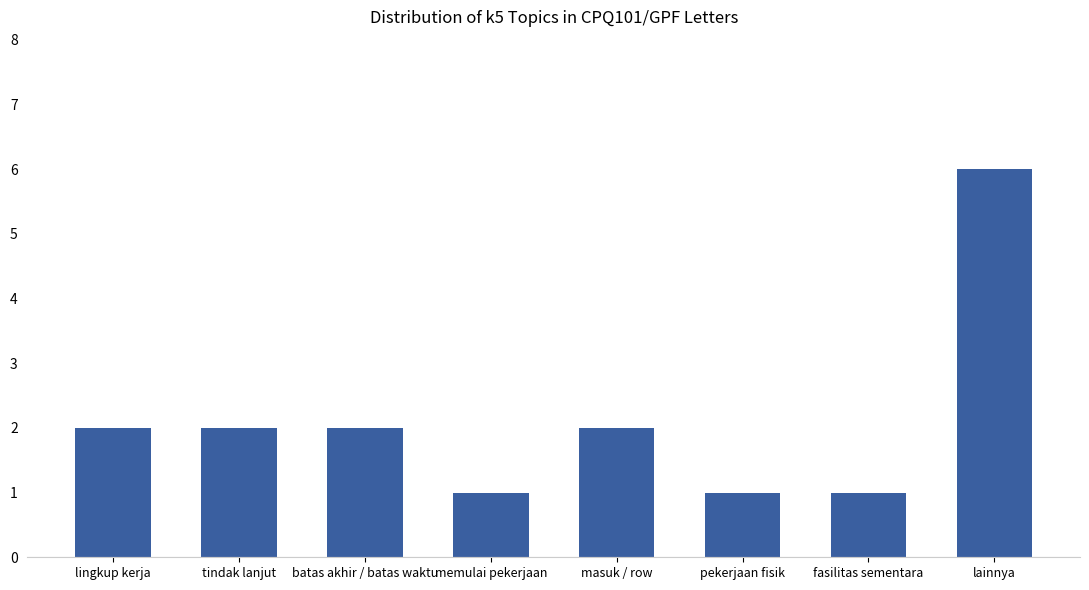

What is the greatest value displayed?

6